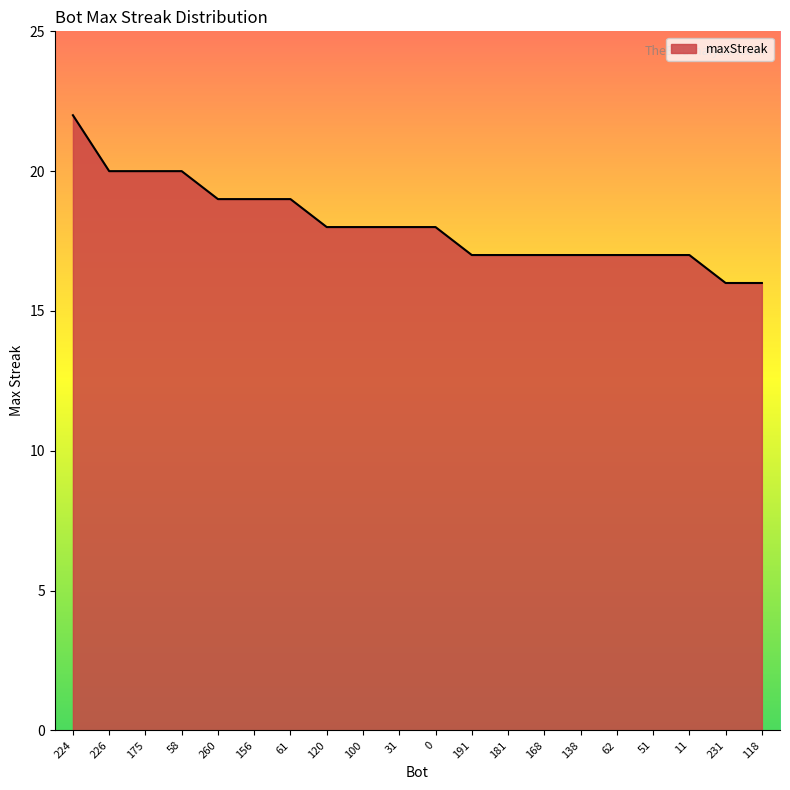

What position from the right is 181?

8